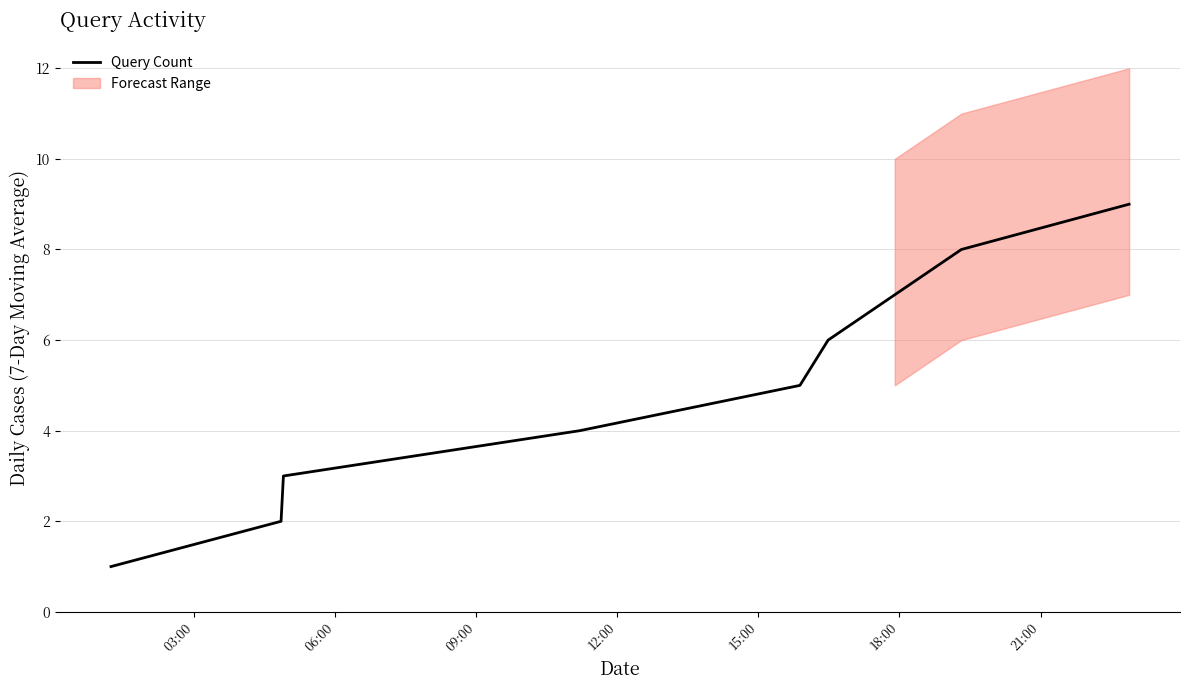

True or false: the data shows 12 at 8.

False